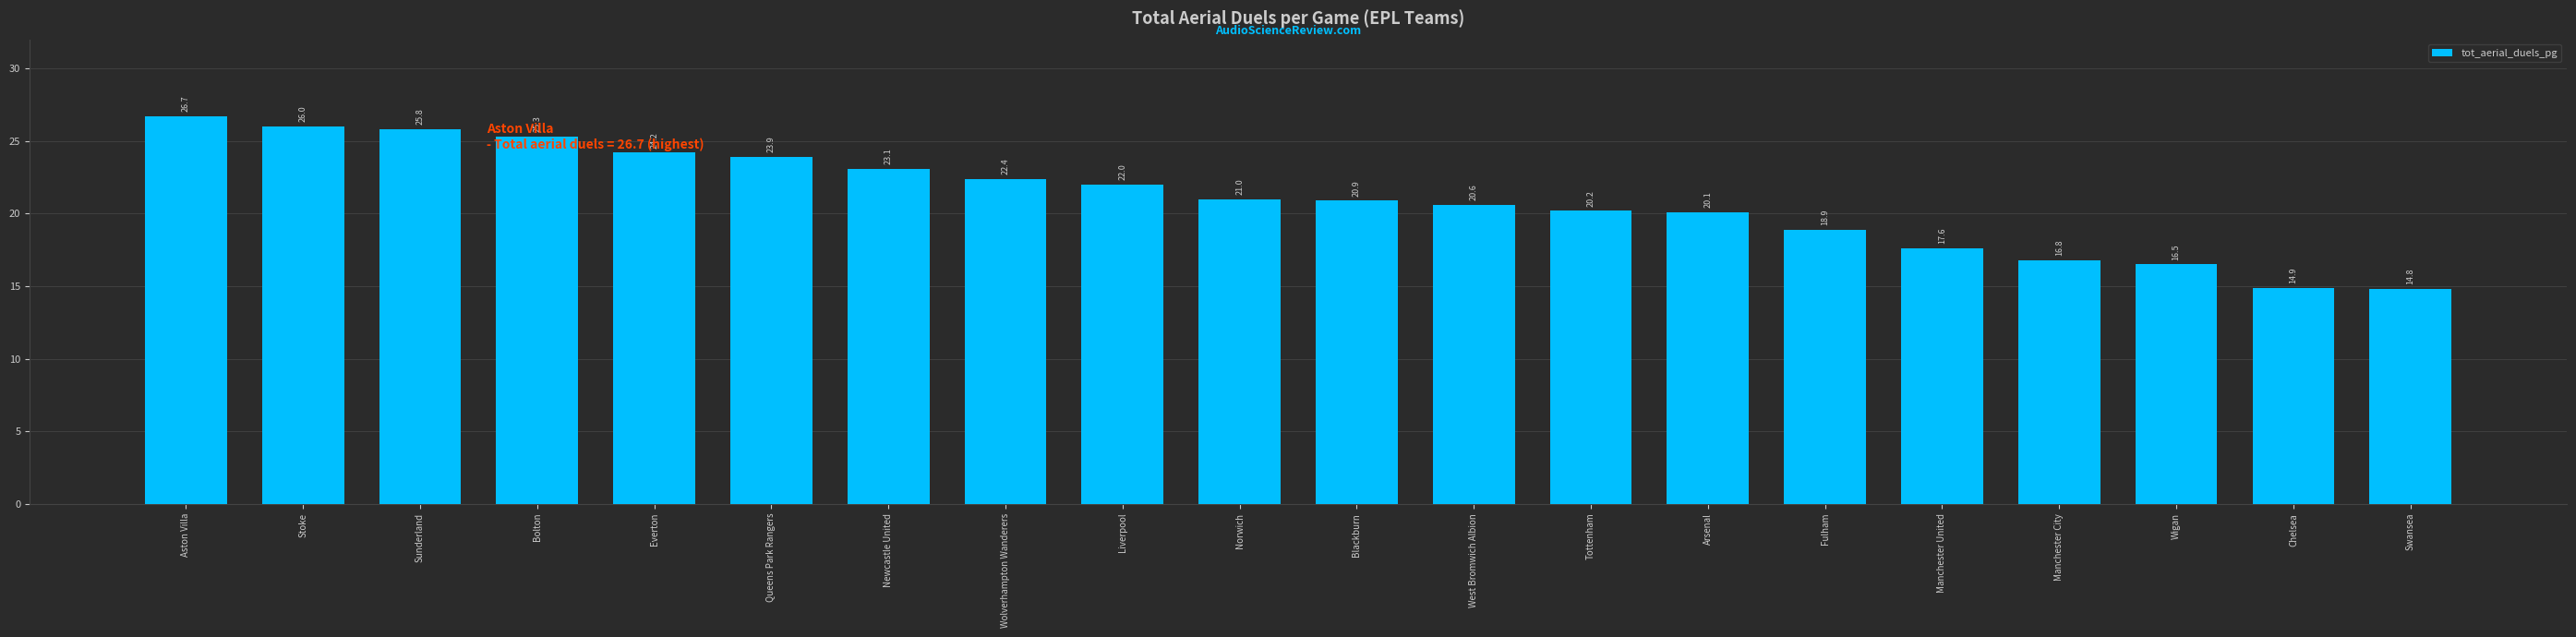

The value at Swansea is 14.8. True or false?

True